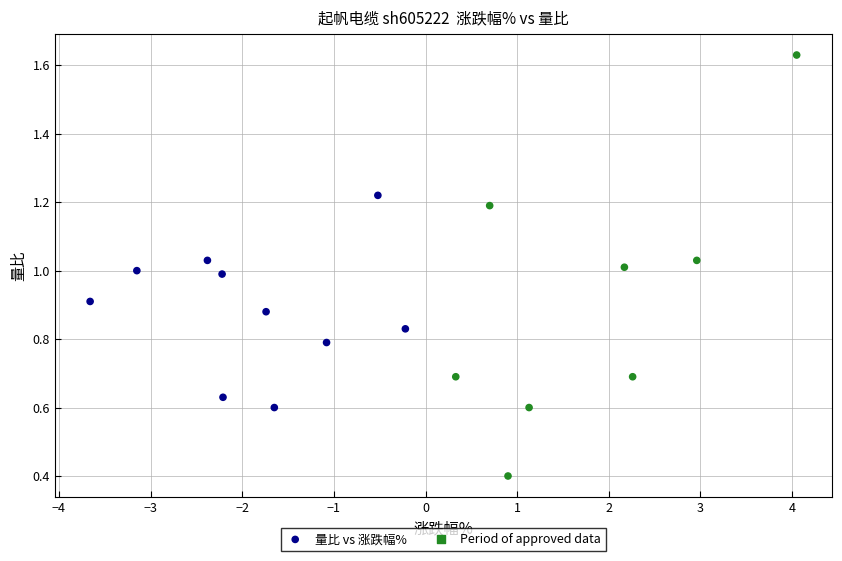

What is the range of X values (max minus min)?

7.7